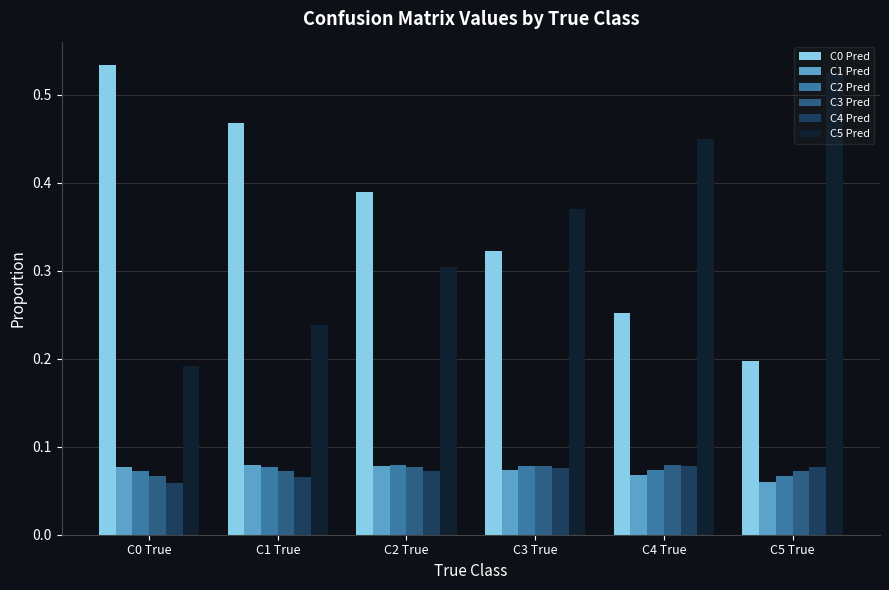

How many bars are there in total?

36